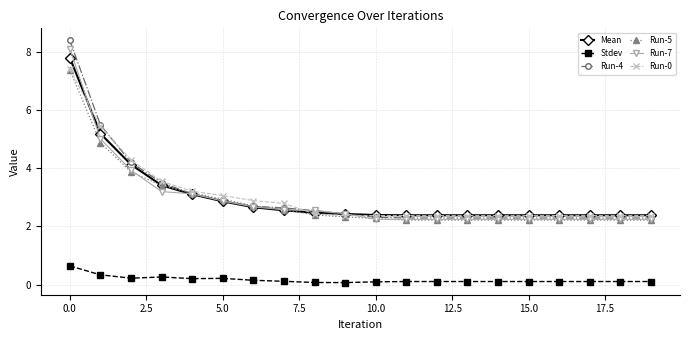

True or false: Mean and Stdev cross at least once.

False